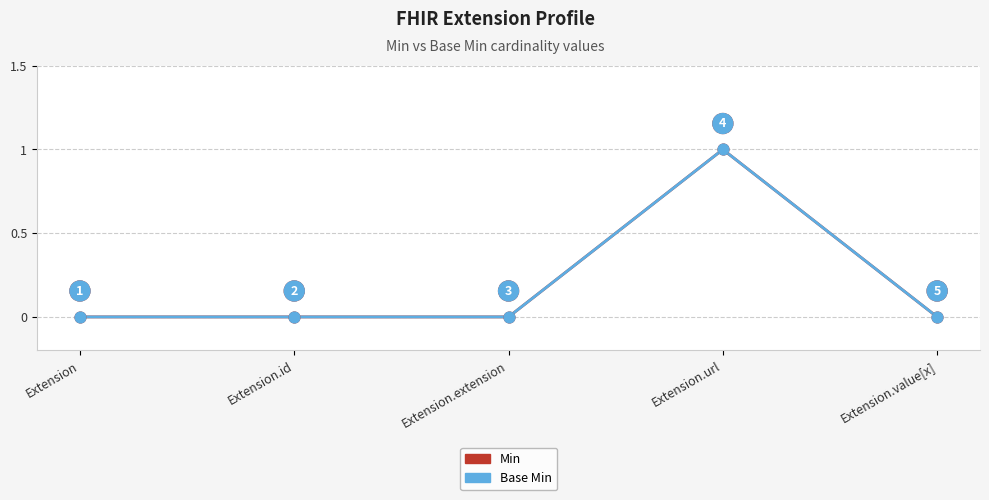

At which category is the sum across all series the highest?

Extension.url